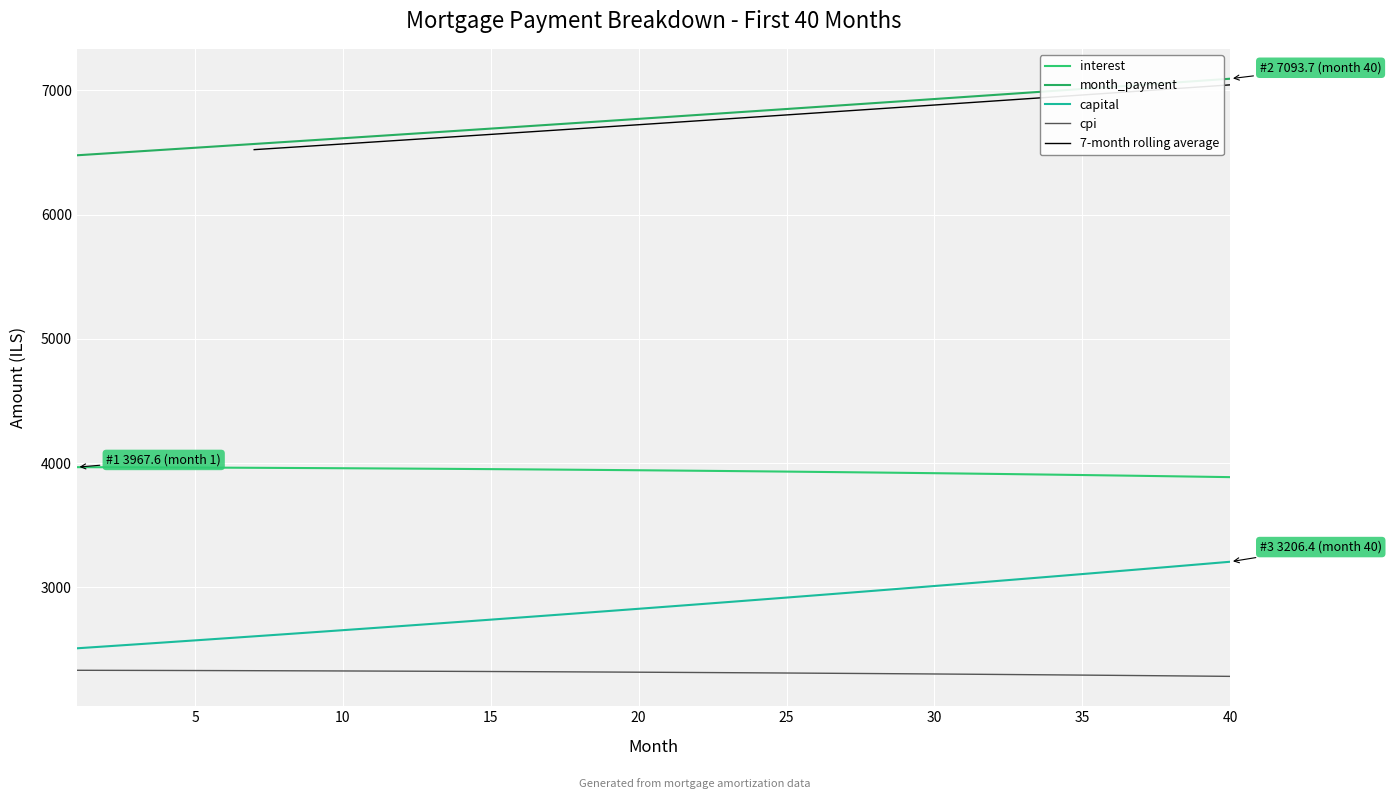

Between 29 and 37, which is larger?

29